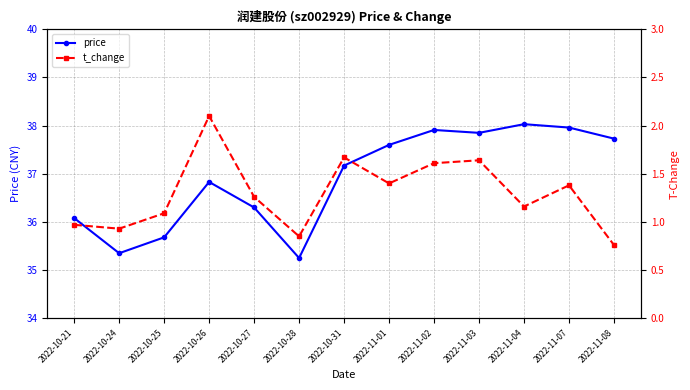

What is the maximum value for price?

38.0